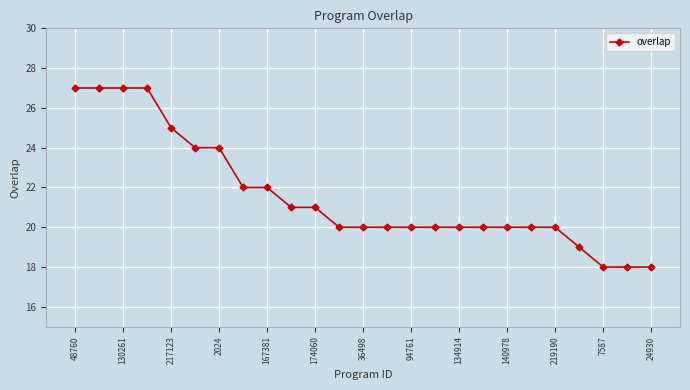

What is the minimum value shown in the chart?

18